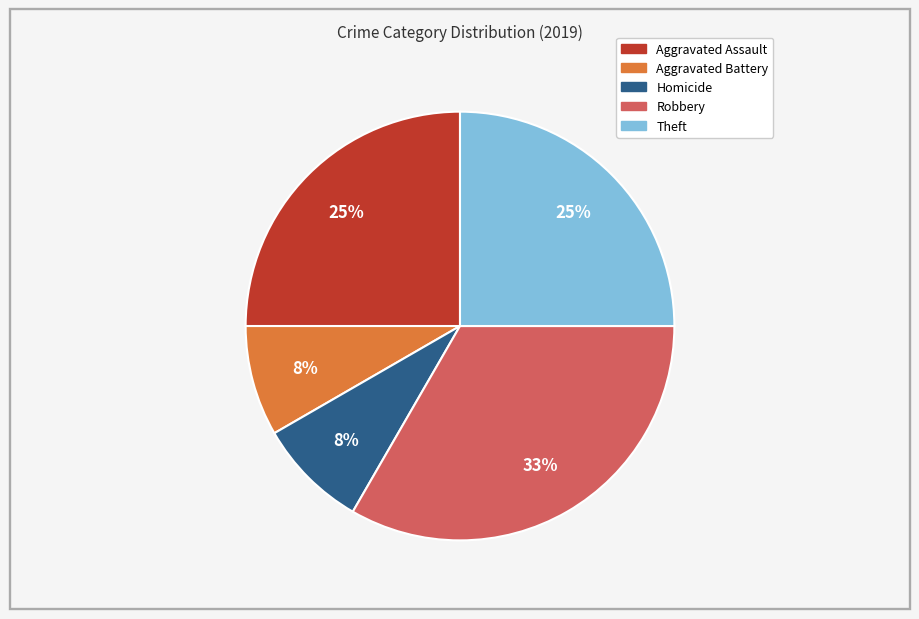

To the nearest percent, what is the average slice percentage?

20%